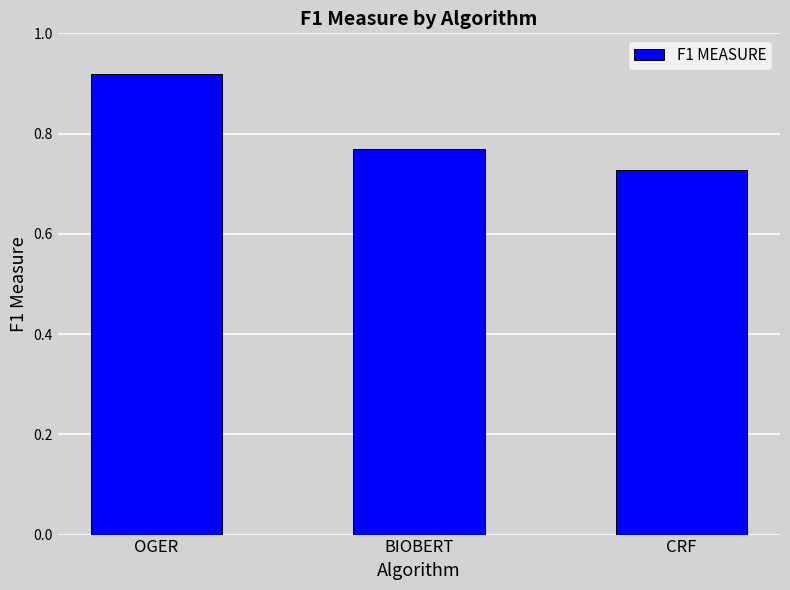

Is it true that the value at OGER is 0.5?

False